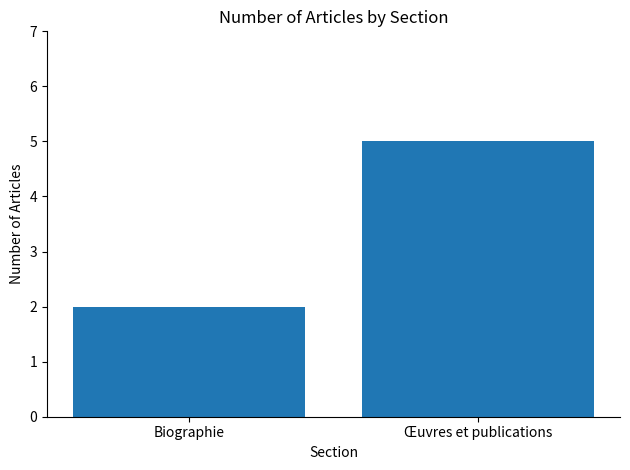

True or false: the data shows 5 at Œuvres et publications.

True